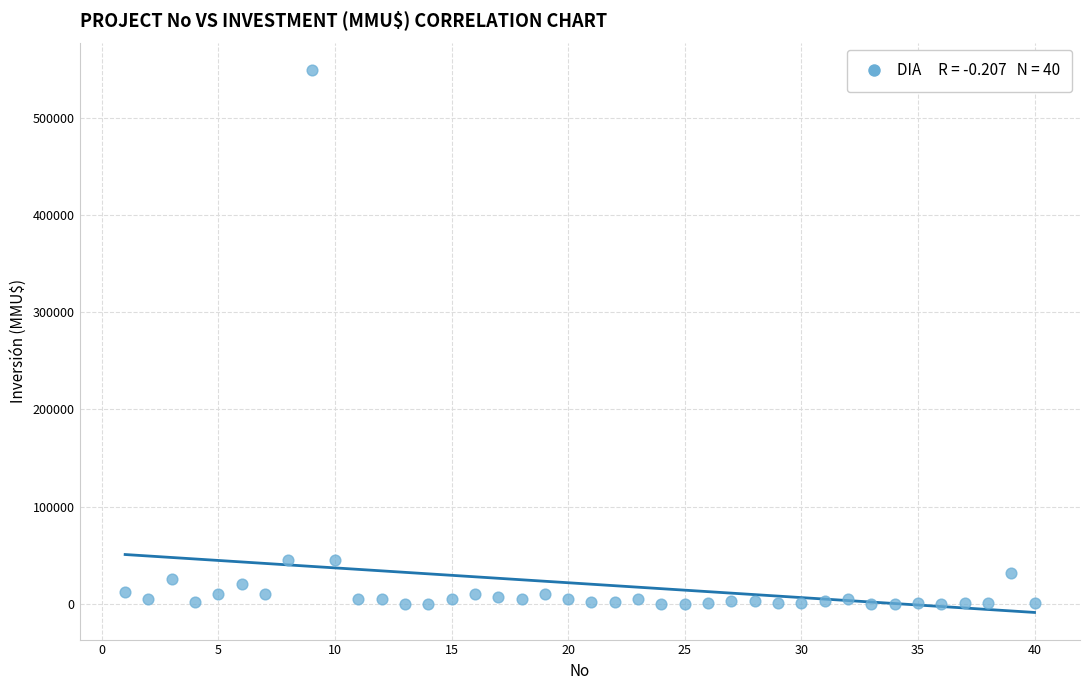

What is the range of X values (max minus min)?

39